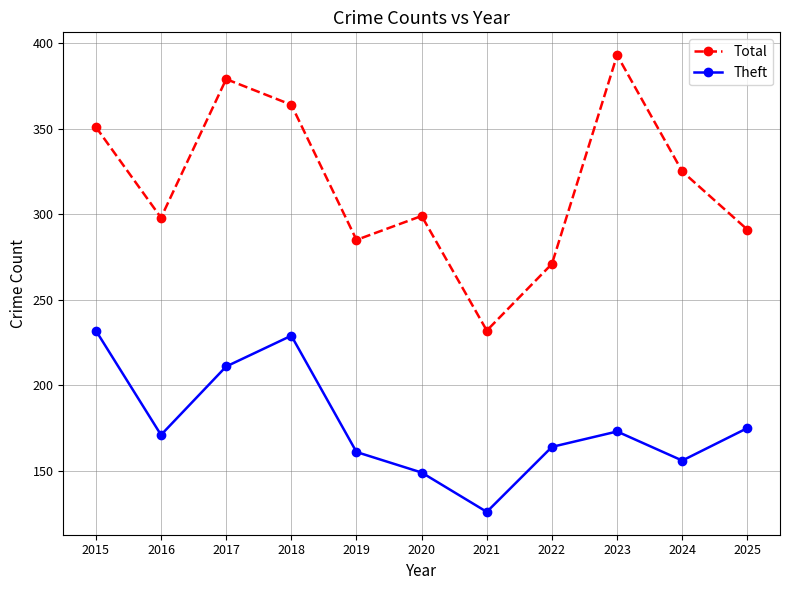

What is the greatest value displayed?

393